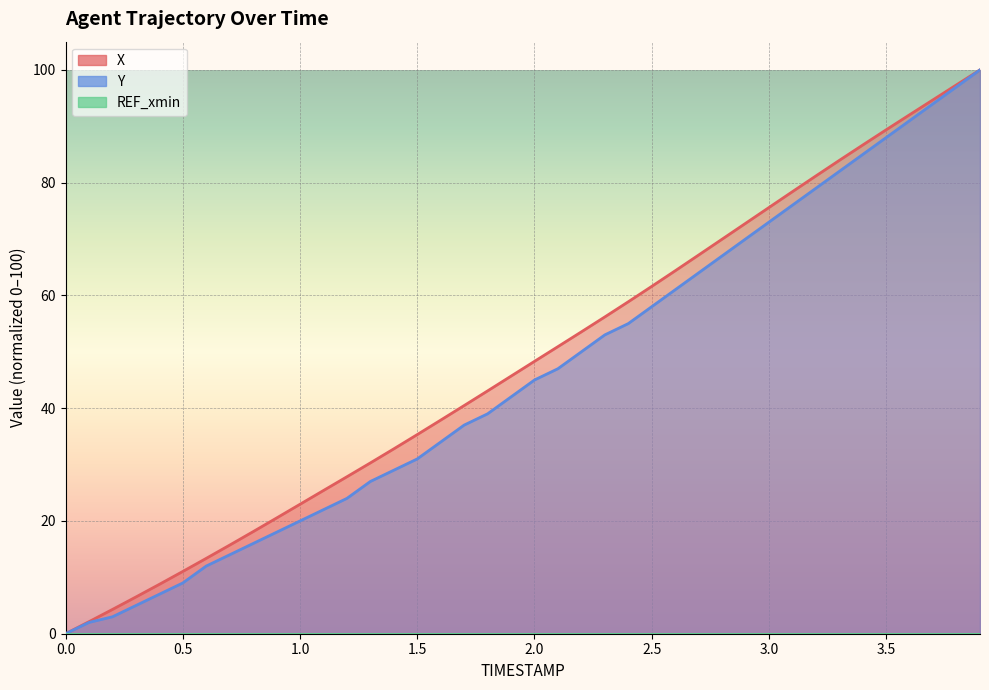

At how many categories does at least one series exceed 17?

32